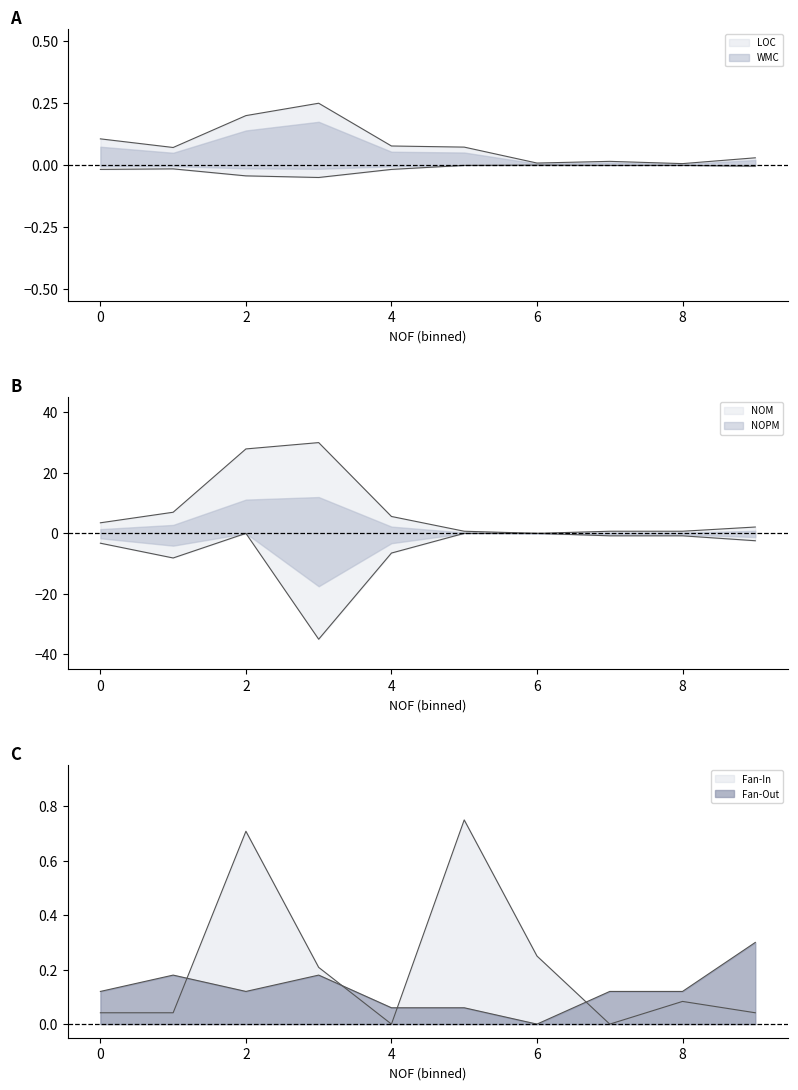

What is the average value of the Fan-In series?

0.2